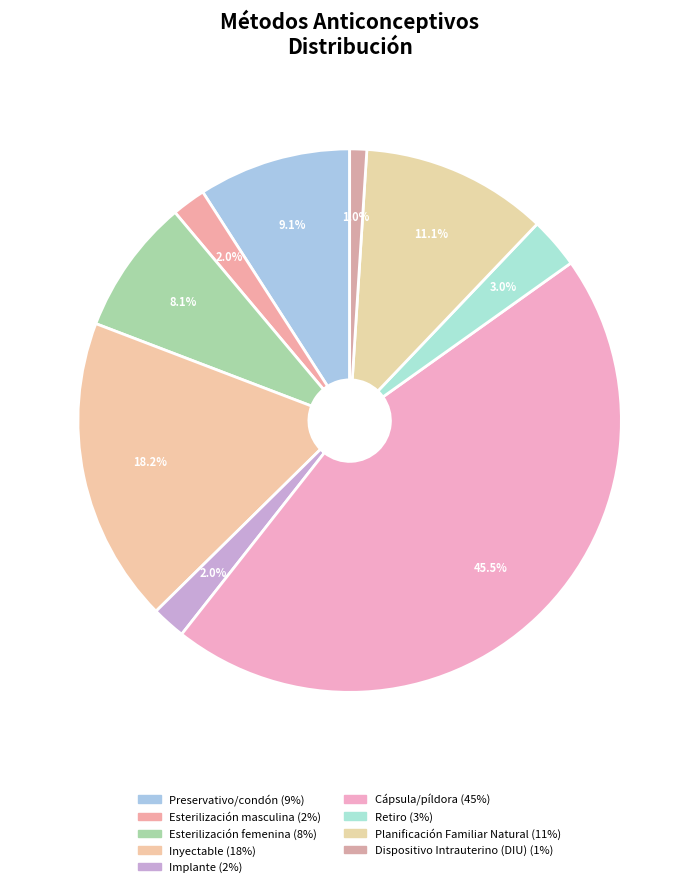

To the nearest percent, what is the difference between the Planificación Familiar Natural and Retiro slice percentages?

8%